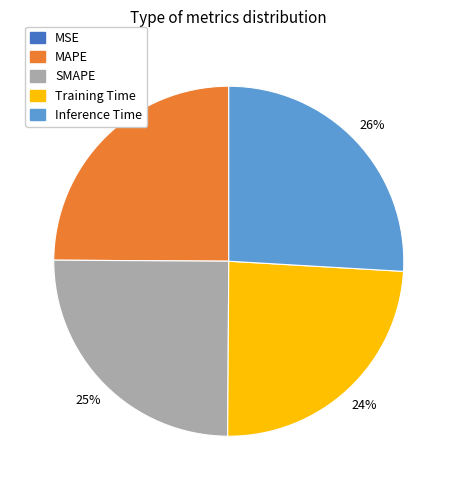

What is the largest slice in the pie chart?

Inference Time